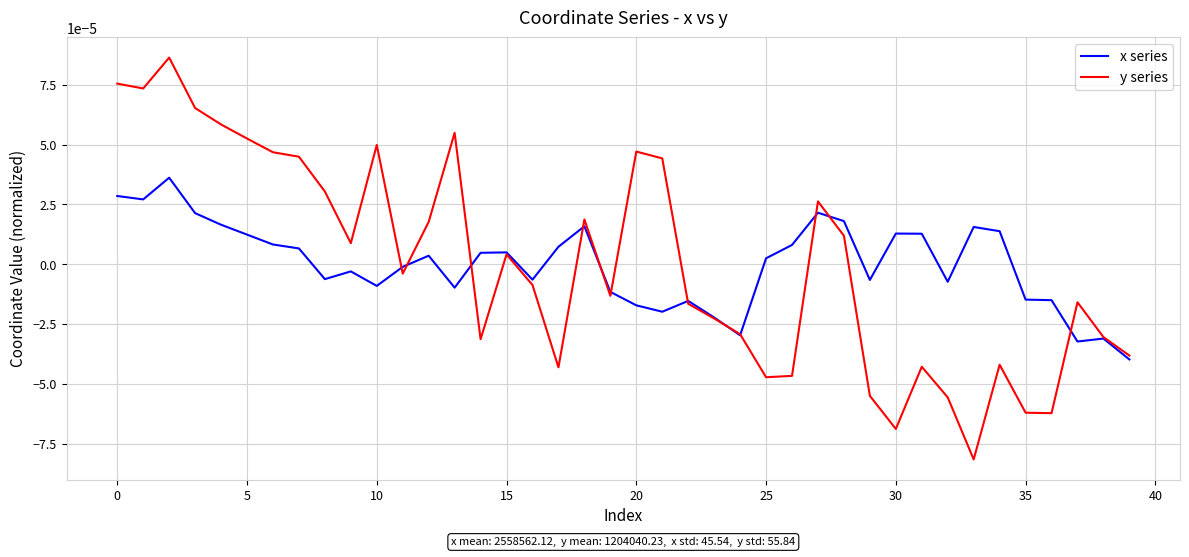

Which series has the largest range (max minus min)?

y series